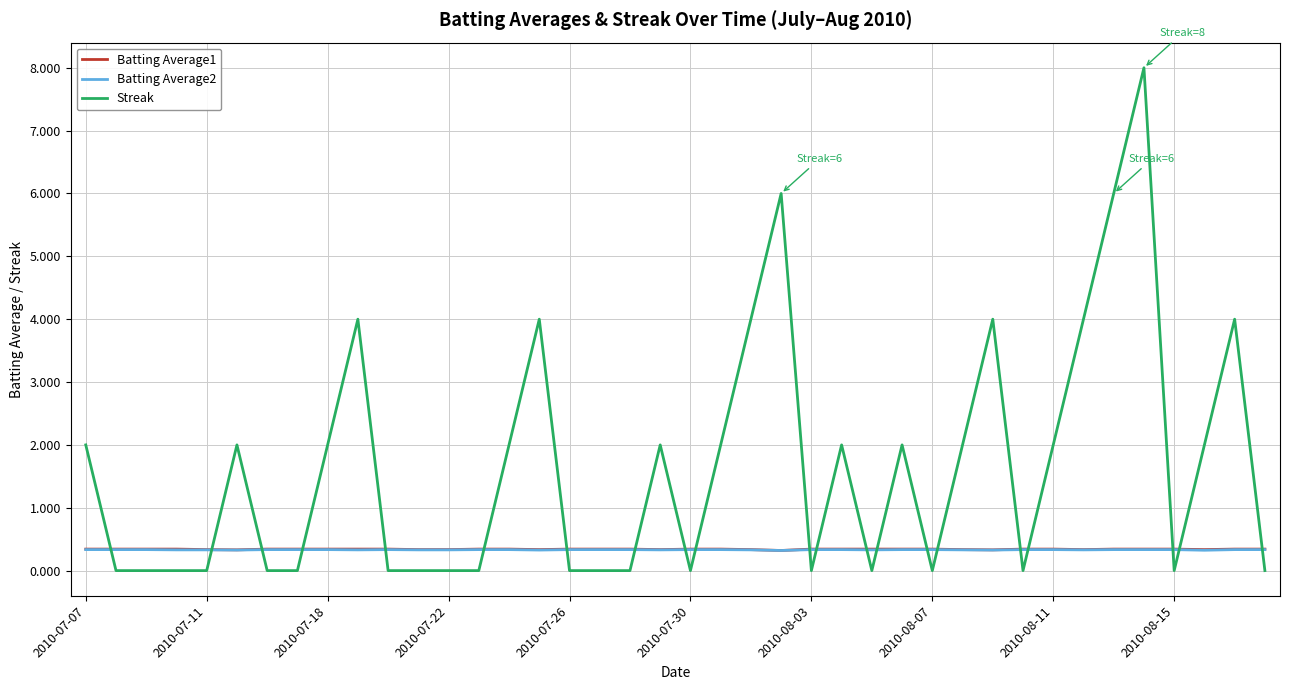

Which series has the largest total across all categories?

Streak